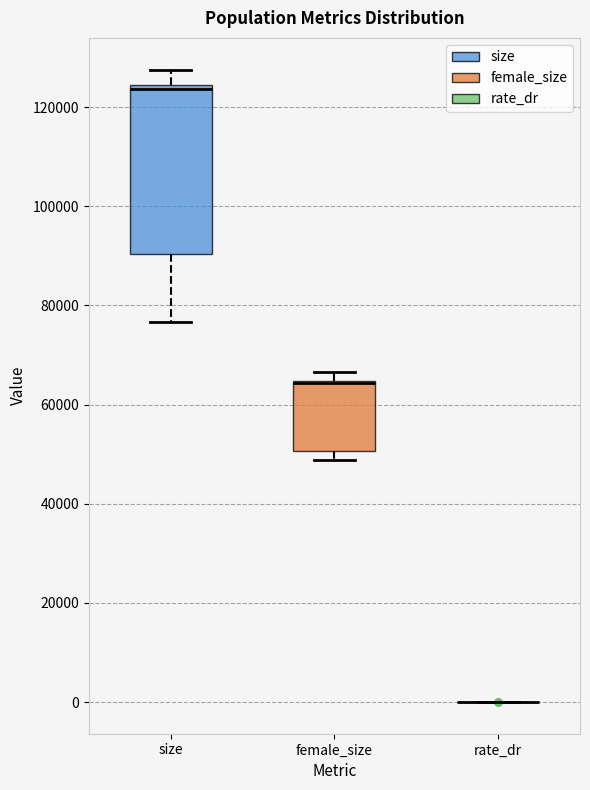

Comparing the boxes themselves (not the whiskers), which one is the tallest?

size